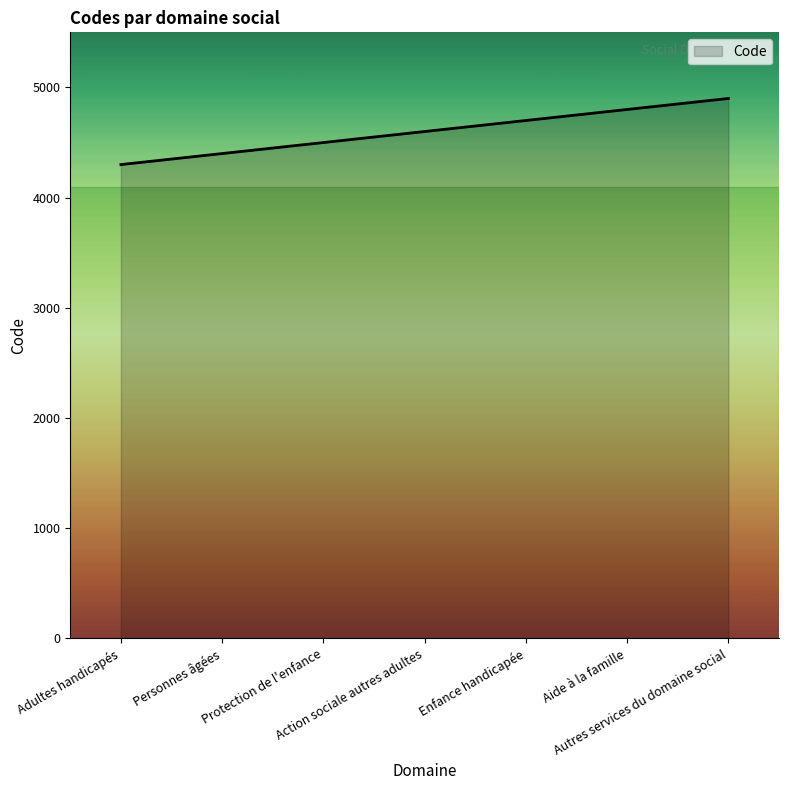

Reading right to left, what are all the values shown in this chart?

Autres services du domaine social=4900	Aide à la famille=4800	Enfance handicapée=4700	Action sociale autres adultes=4600	Protection de l'enfance=4500	Personnes âgées=4400	Adultes handicapés=4300